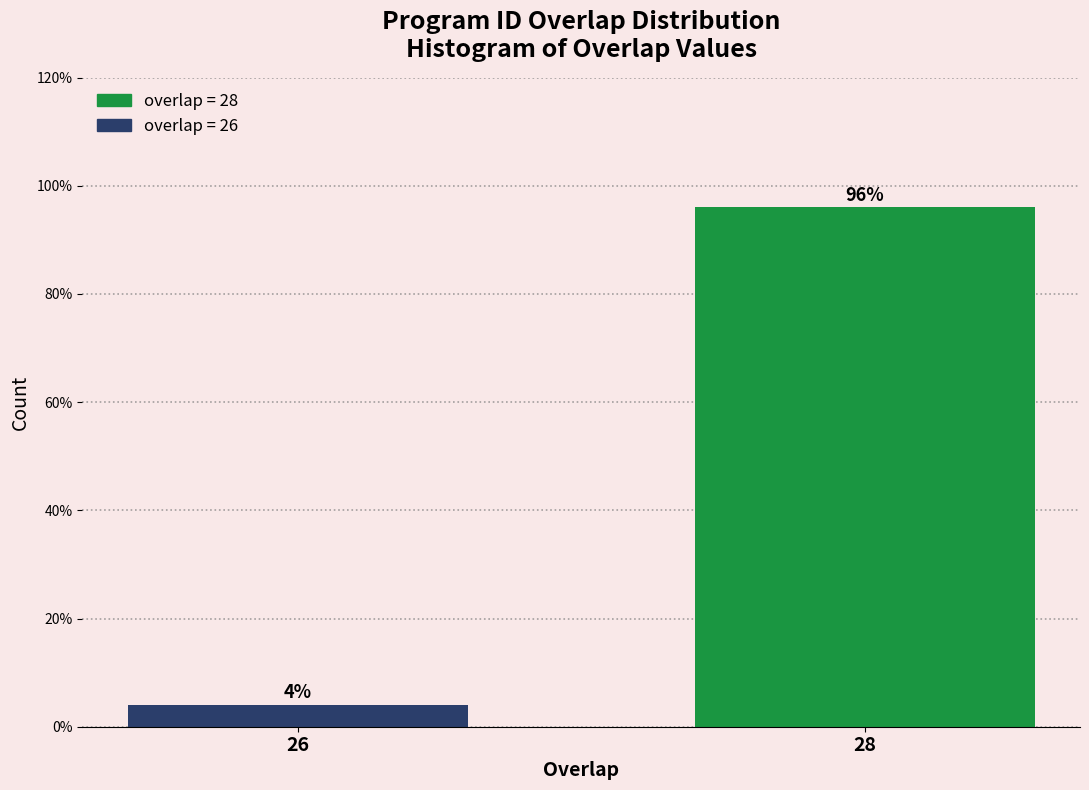

Reading right to left, what are all the values shown in this chart?

28=96	26=4